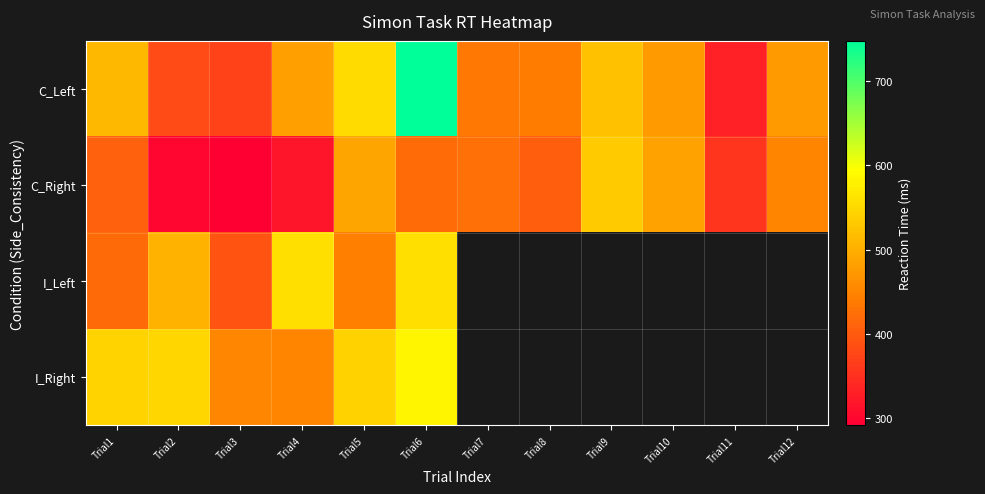

Which series has the widest spread of values?

C_Left